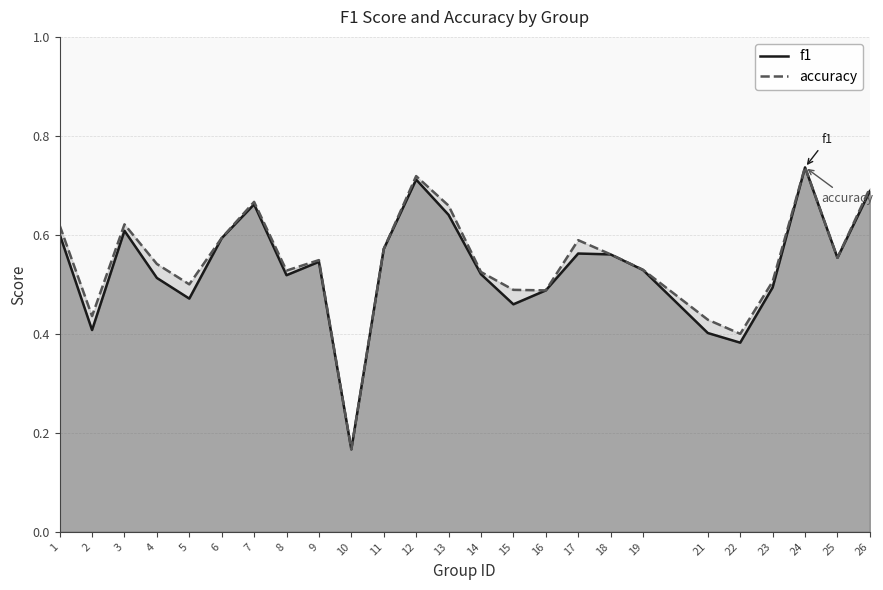

What is the value of the accuracy point at the 16th from the left?

0.5